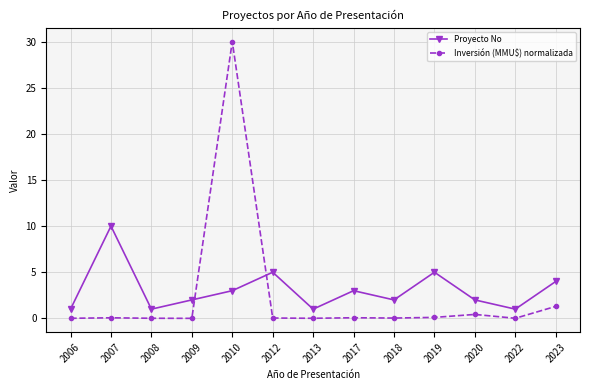

Rank the series by their average value, from highest to lowest.

Proyecto No, Inversión (MMU$) normalizada